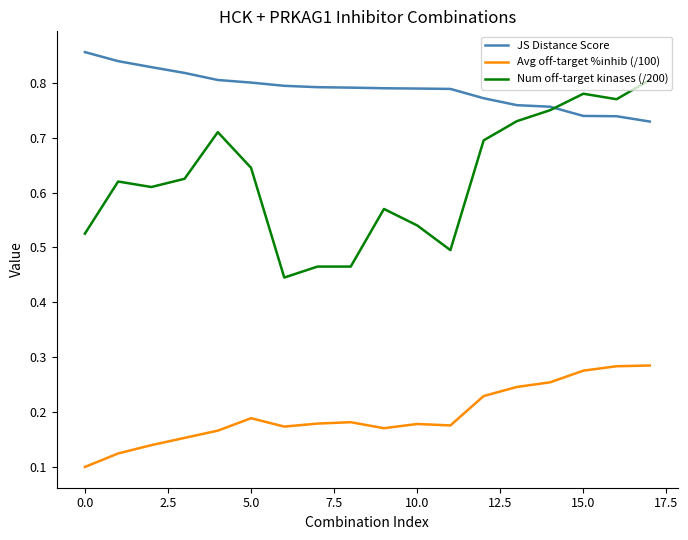

Which series has the widest spread of values?

Num off-target kinases (/200)